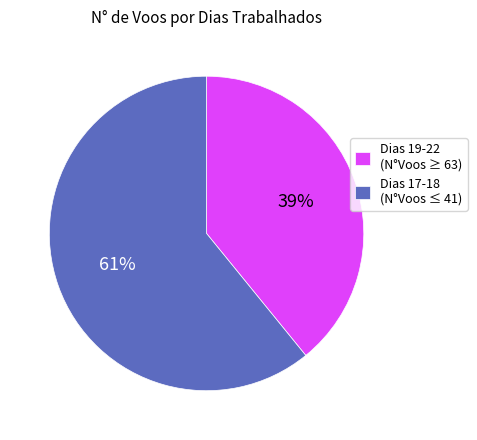

How many segments does this pie chart have?

2